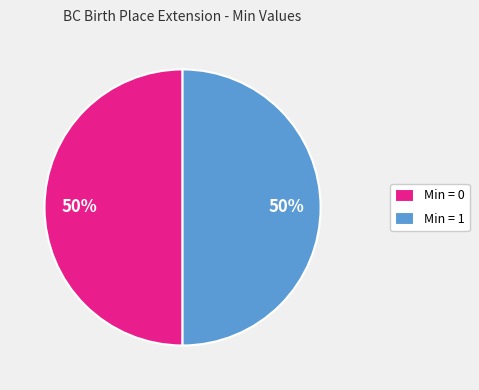

True or false: Min = 0 accounts for 50% of the total.

True